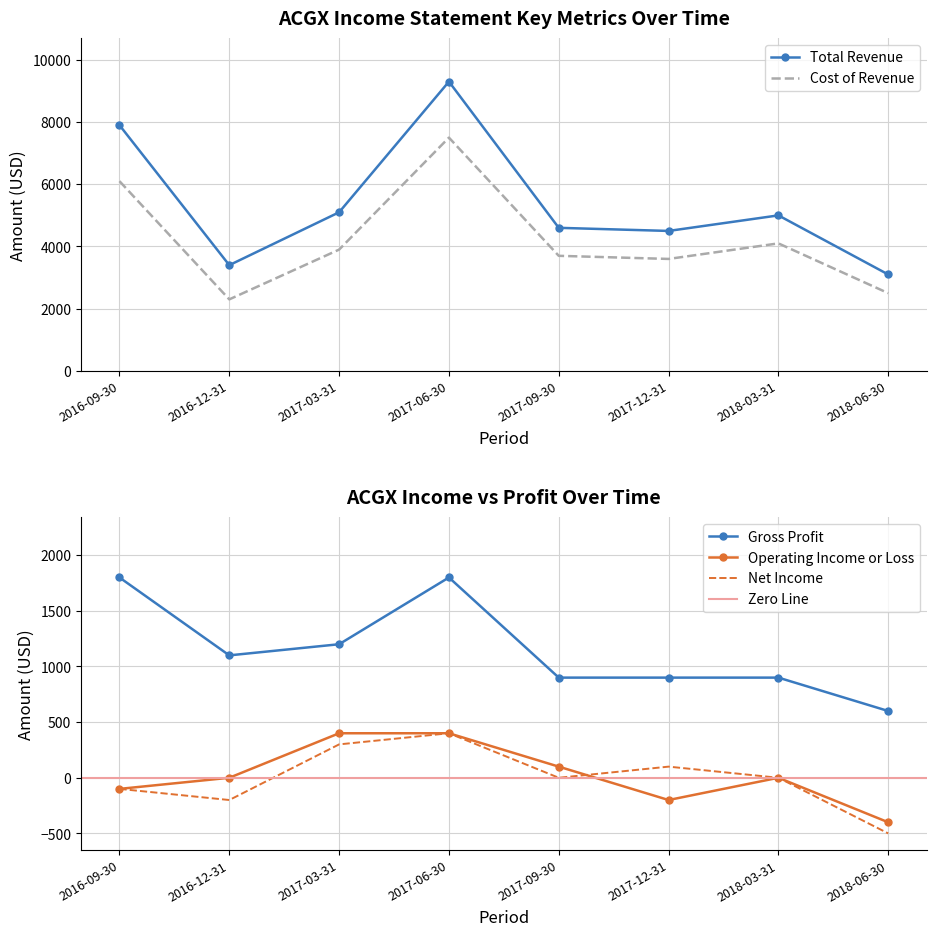

Which category has the lowest value in the Operating Income or Loss series?

2018-06-30